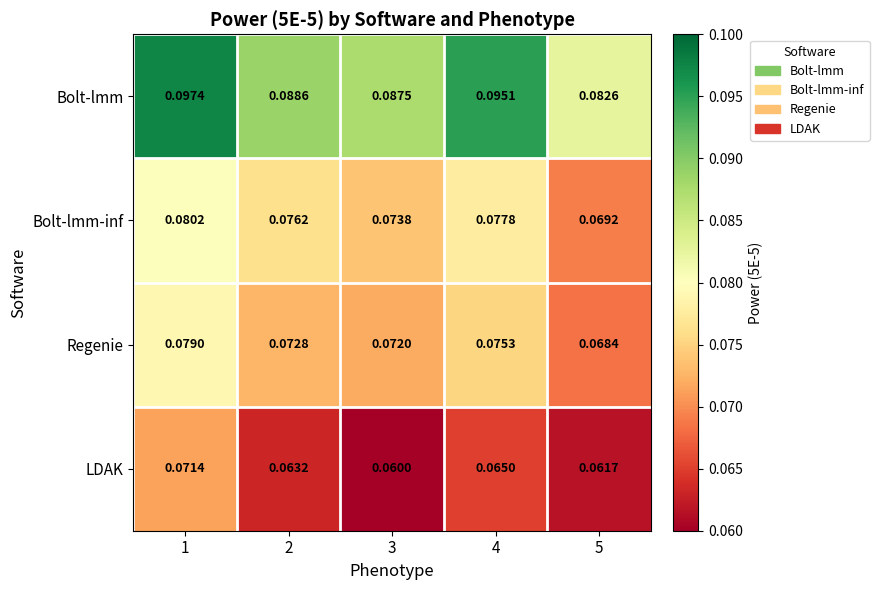

How many data points does each series have?

5